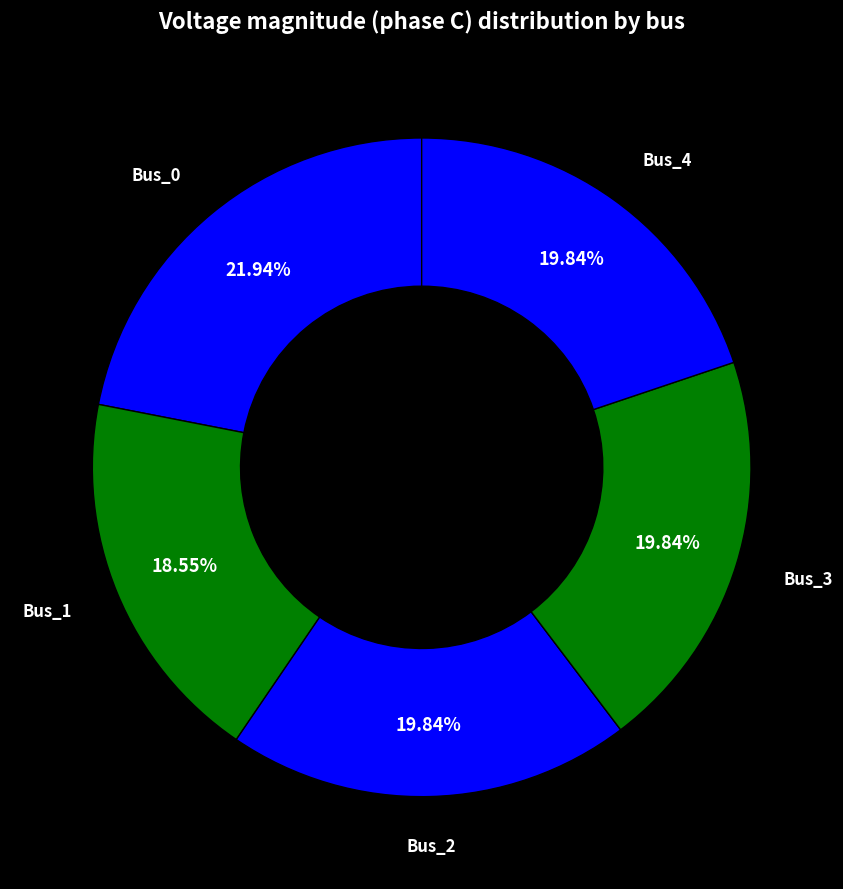

Which category has the biggest portion of the pie?

Bus_0